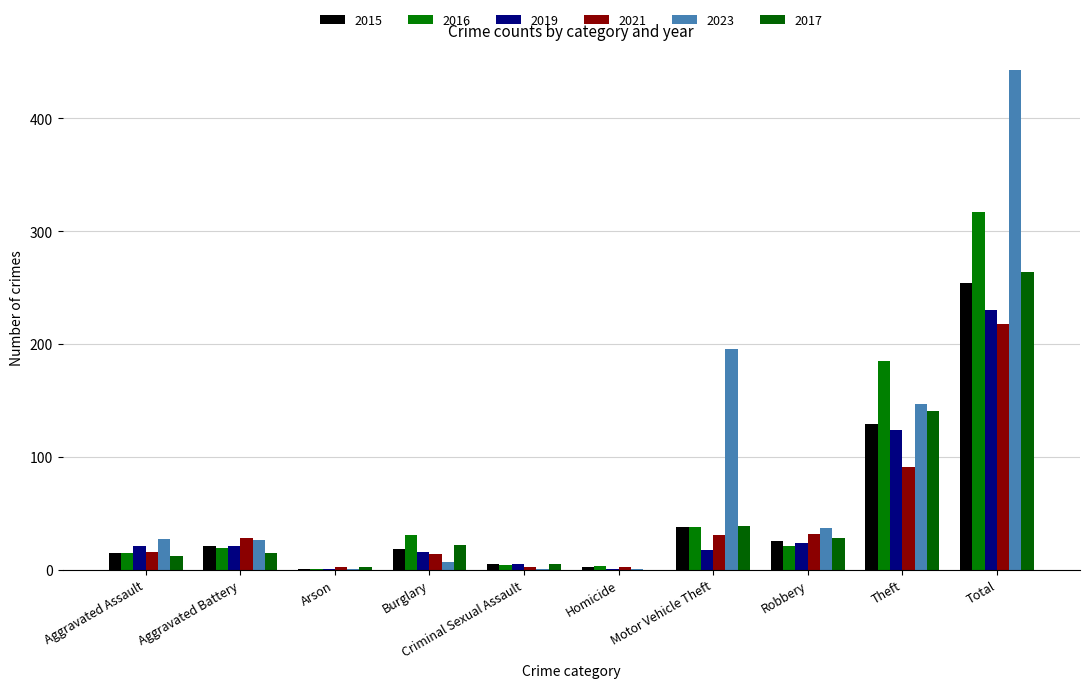

Are the bars horizontal?

No